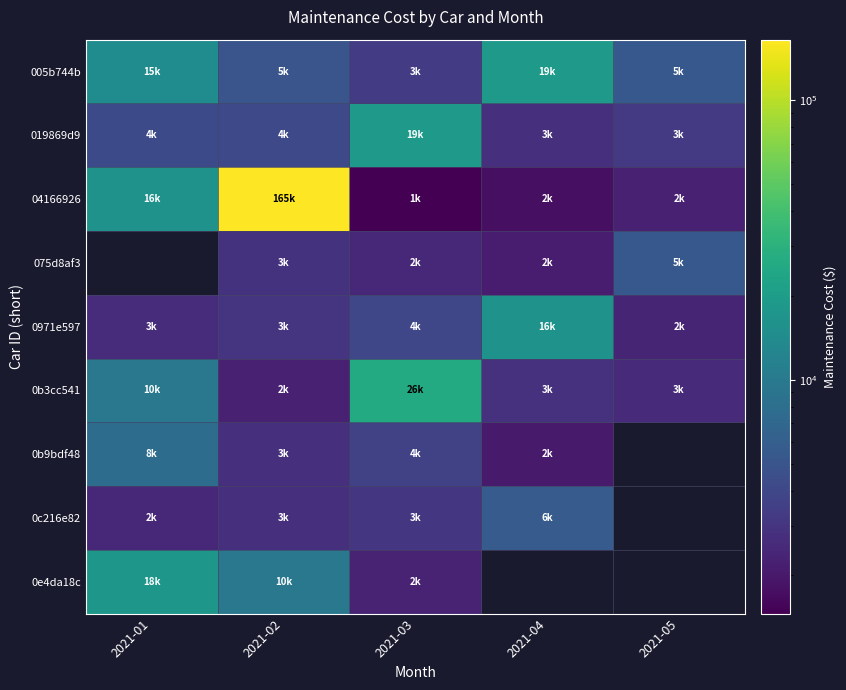

Between 2021-04 and 2021-03, which is larger?

2021-04